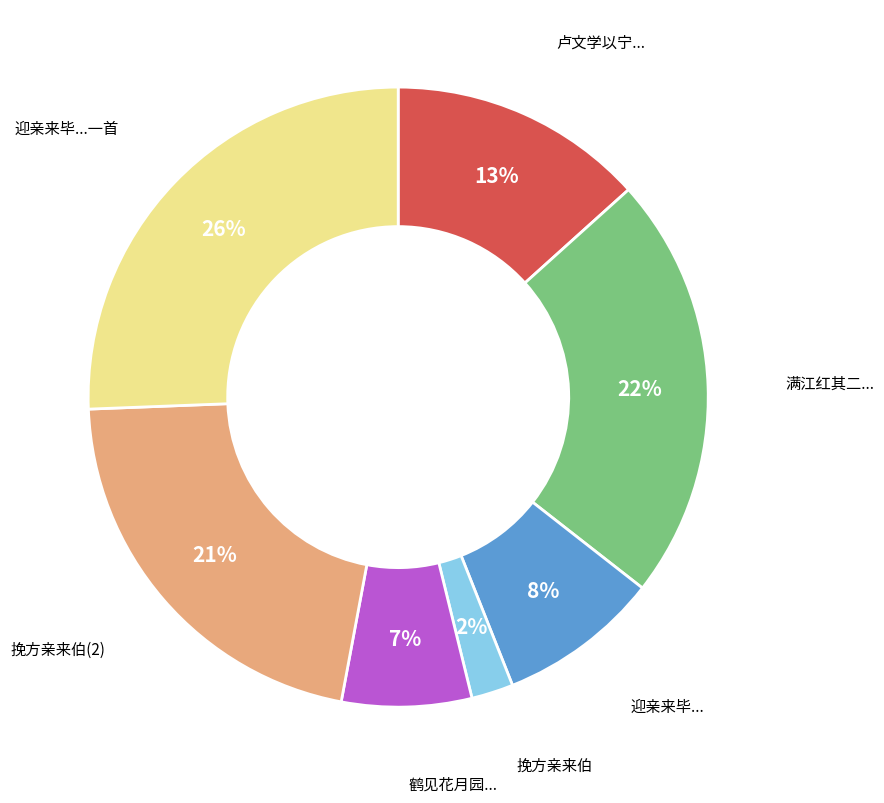

Does any single category account for the majority?

No